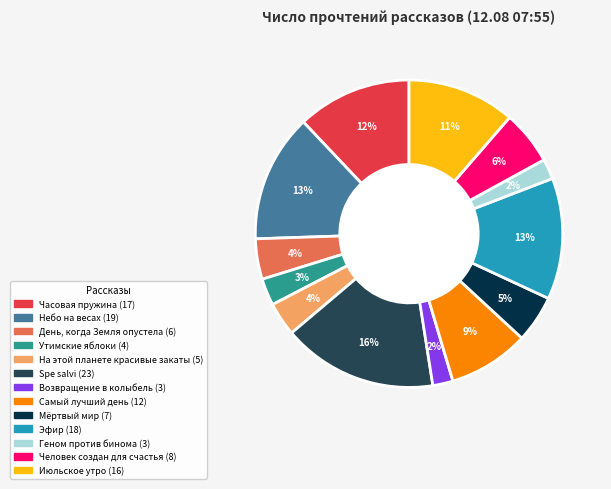

Do Часовая пружина and День, когда Земля опустела together represent more than half of the pie?

No